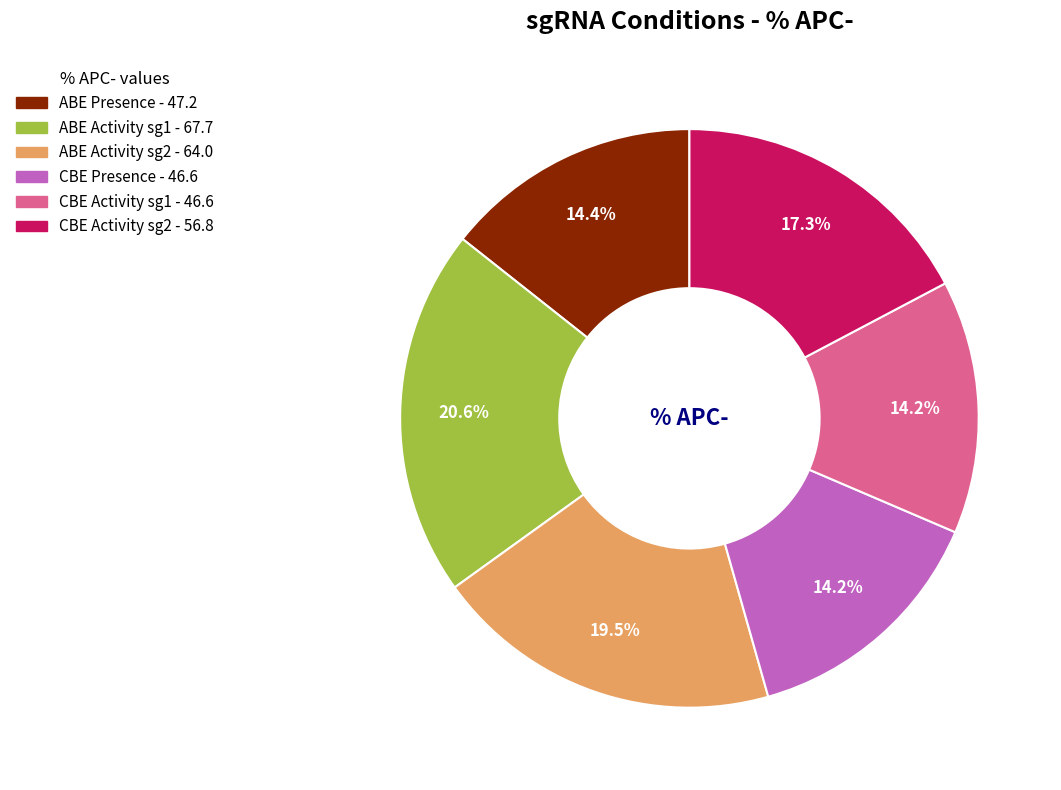

Do CBE Activity sg2 and CBE Presence together represent more than half of the pie?

No